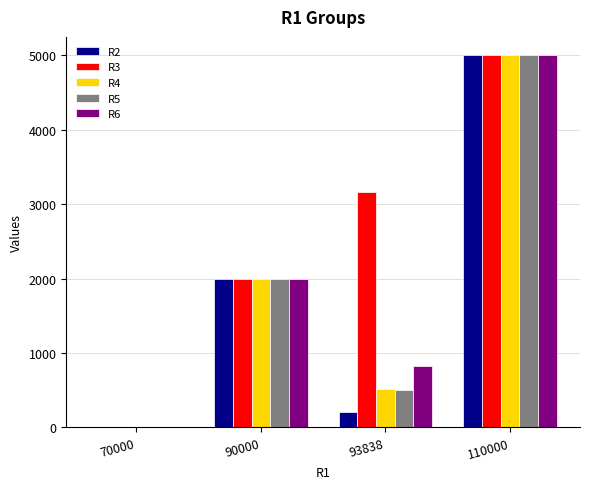

Count the number of categories in the chart.

4